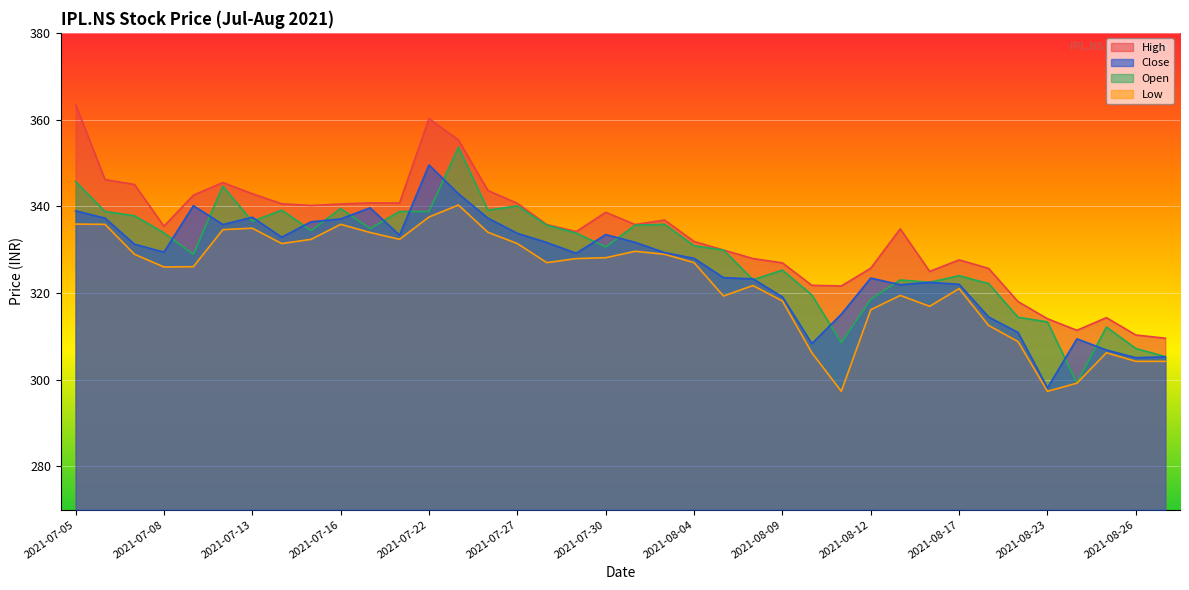

True or false: High and Open intersect in this chart.

False